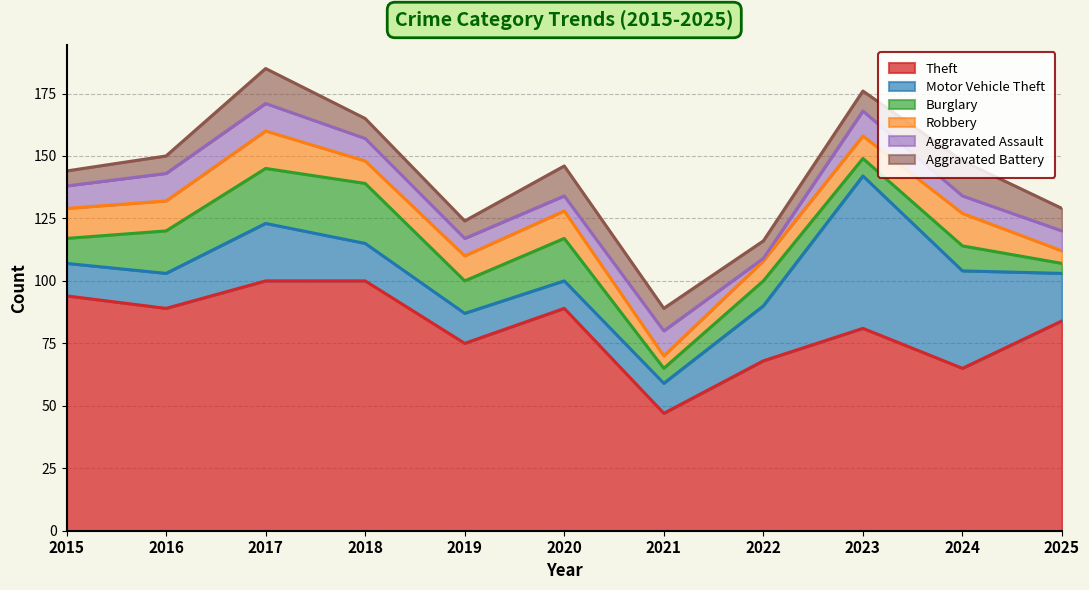

Does the chart have visible grid lines?

Yes